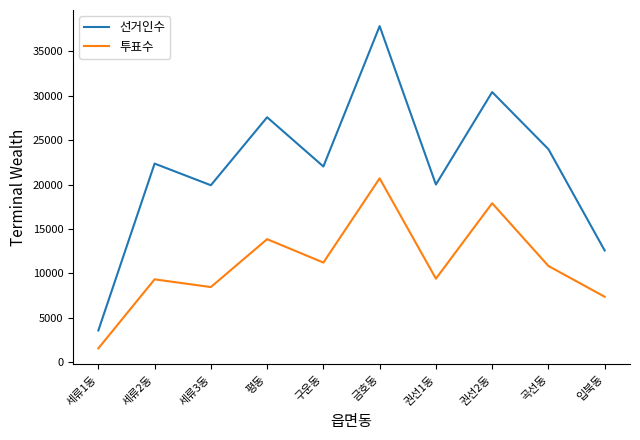

What is the lowest value of the 선거인수 series?

3556